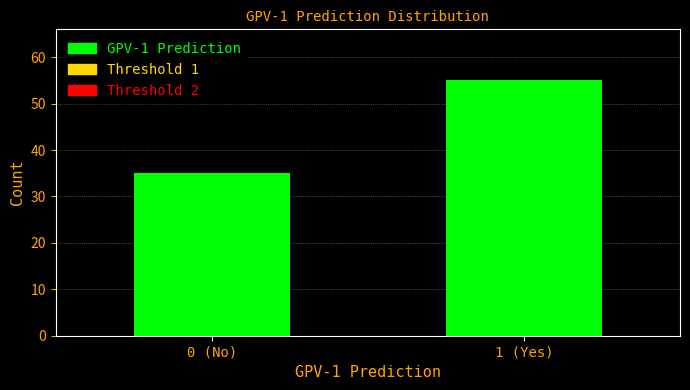

Reading left to right, list all the values displayed in this chart.

35	55